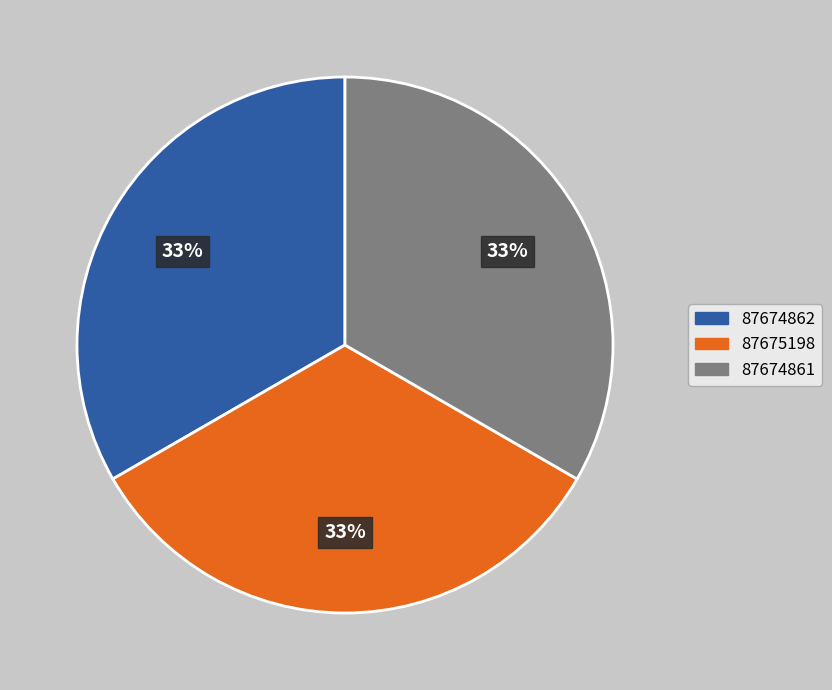

To the nearest percent, what is the average slice percentage?

33%